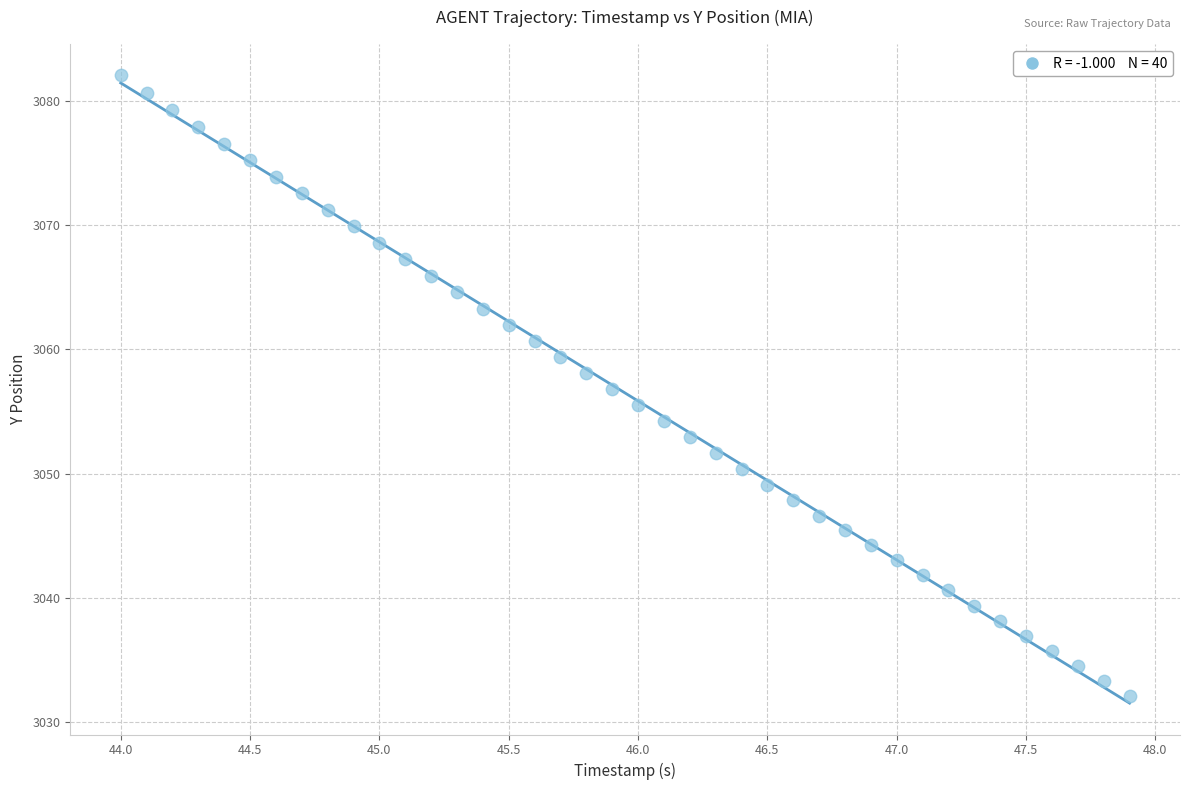

What is the range of X values (max minus min)?

3.9